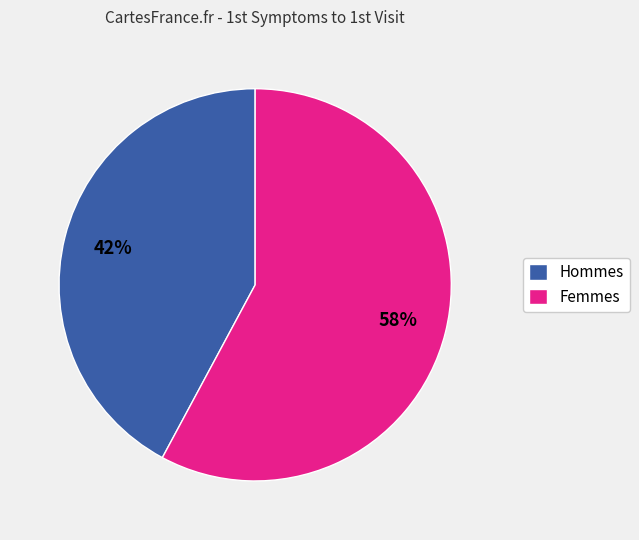

Is there any slice that represents more than half of the pie?

Yes